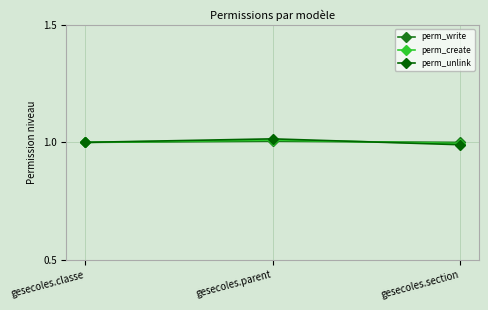

Is the value of perm_create at gesecoles.parent greater than the value of perm_write at gesecoles.section?

Yes